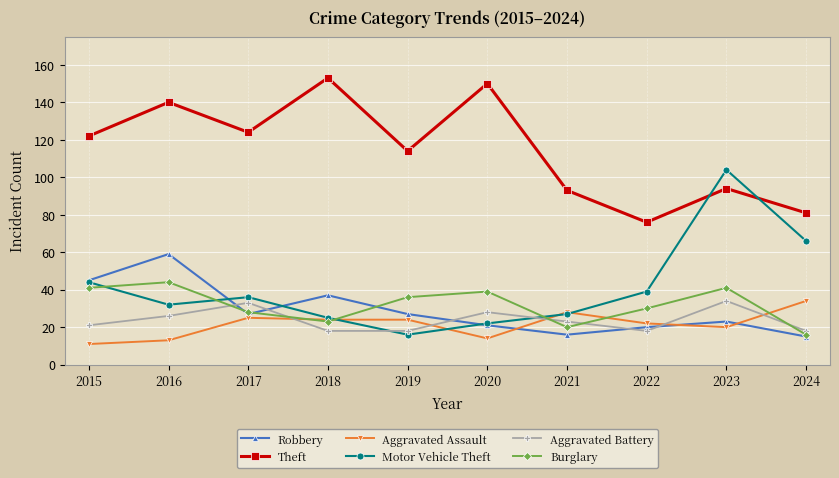

Is it true that Aggravated Battery equals 33 at 2017?

True